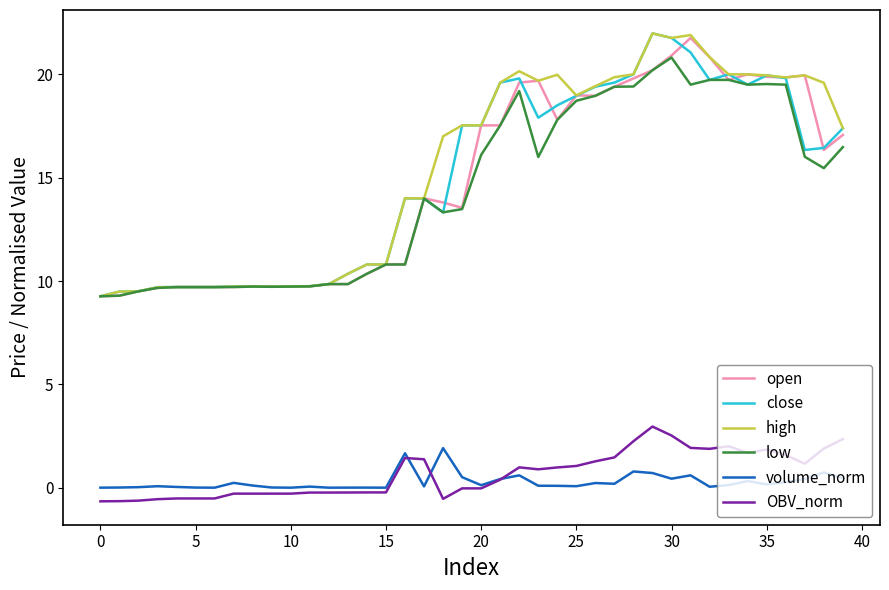

True or false: volume_norm and close cross at least once.

False